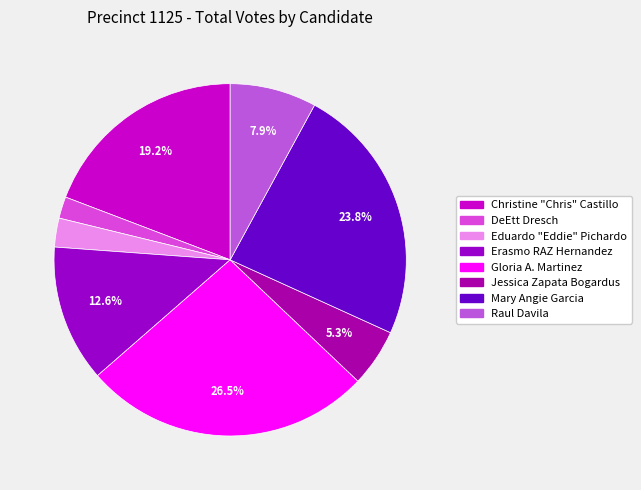

How many slices are in this pie chart?

8